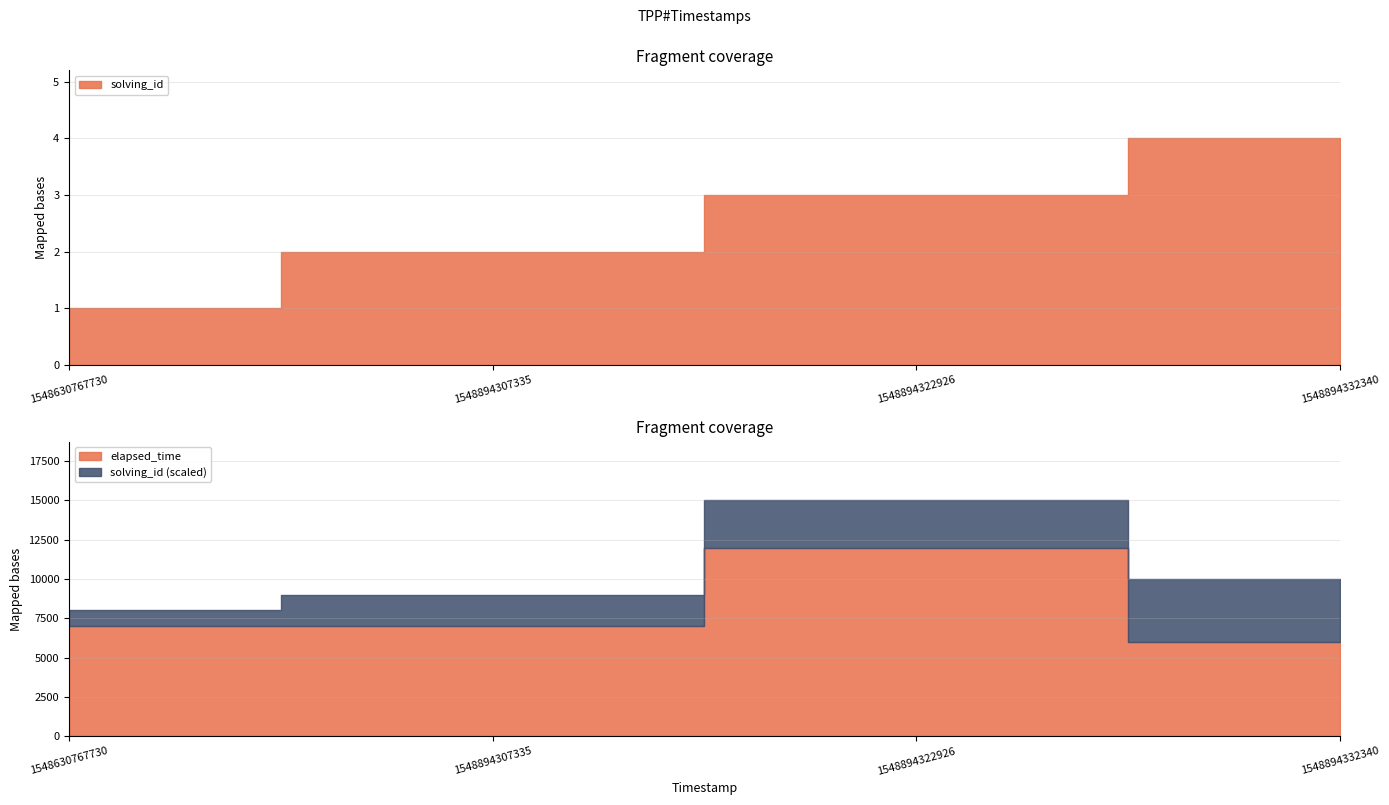

Rank the series by their average value, from lowest to highest.

solving_id, elapsed_time